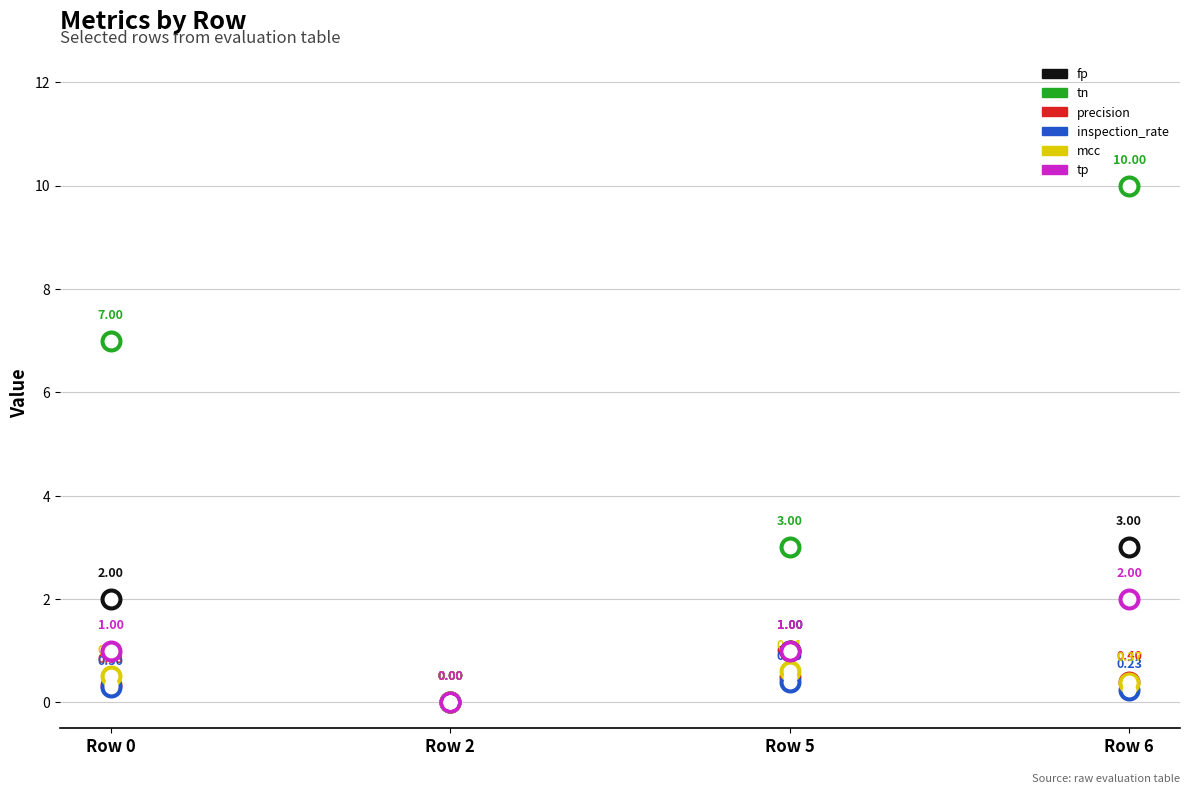

At how many categories does at least one series exceed 0?

3